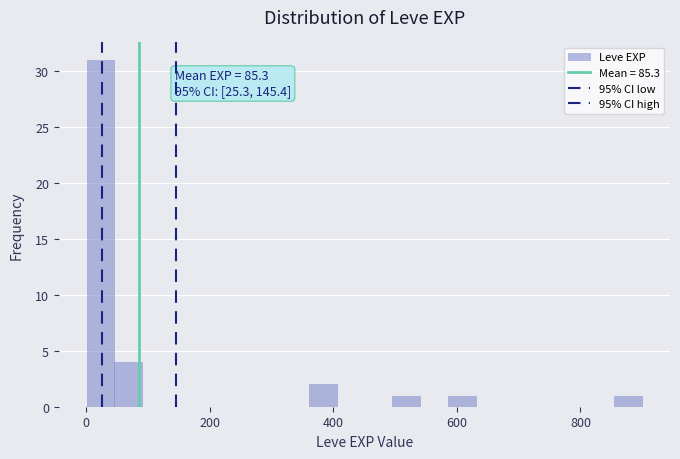

Around what value on the x-axis is the tallest bar? Give the approximate position of its centre, as read against the axis.

20